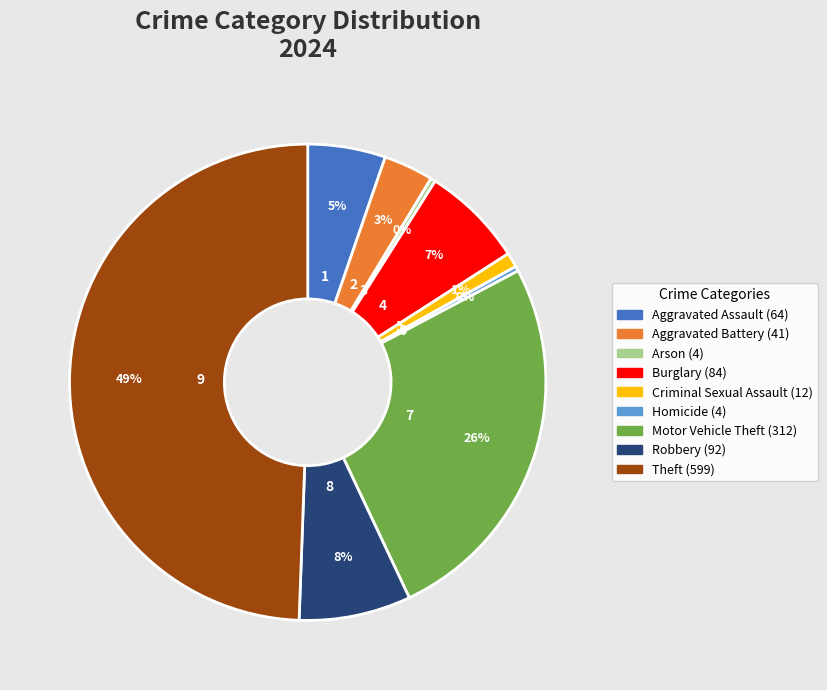

Is it true that Theft is 49% of the pie?

True